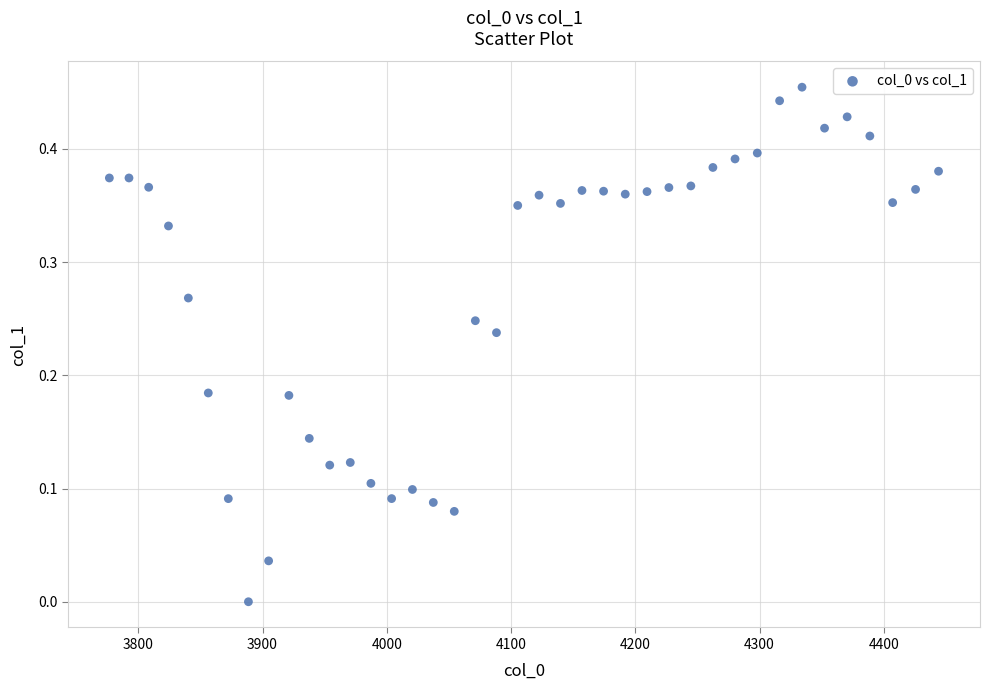

What is the range of X values (max minus min)?

667.4